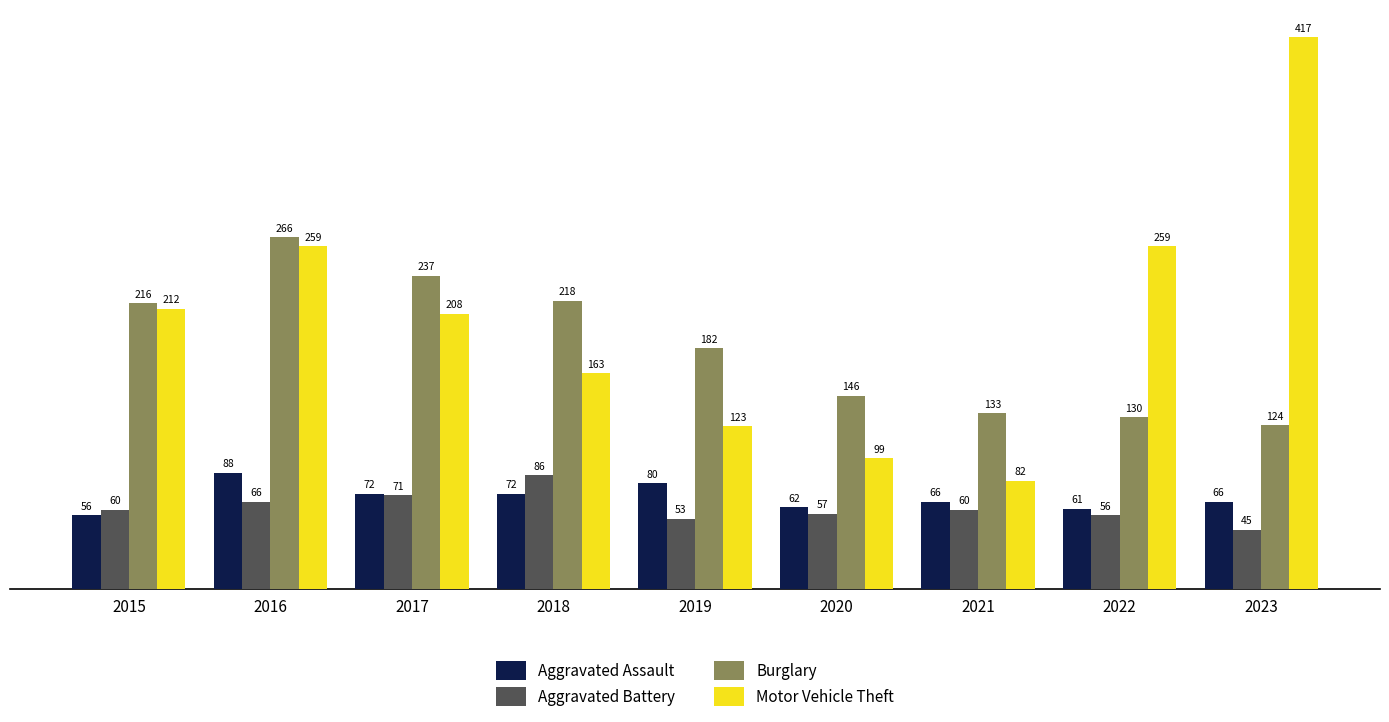

Where is Aggravated Battery nearest to the value 65?

2016